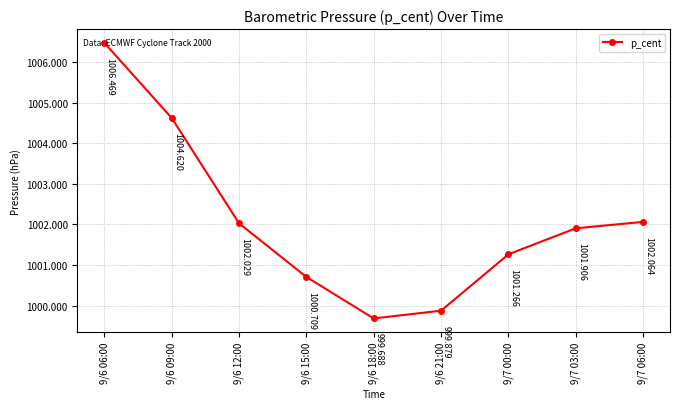

The value at 9/7 00:00 is 1001.3. True or false?

True